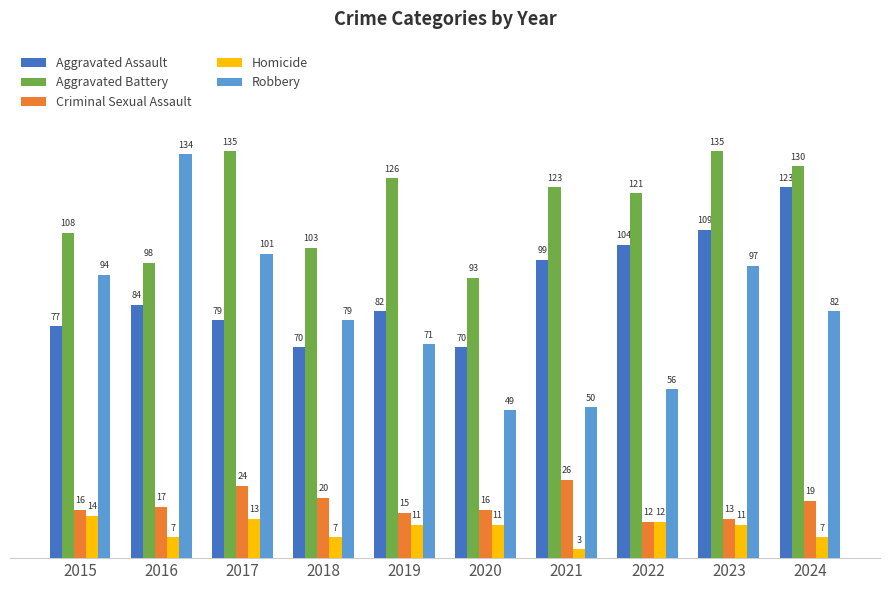

Rank the series by their maximum value, from lowest to highest.

Homicide, Criminal Sexual Assault, Aggravated Assault, Robbery, Aggravated Battery